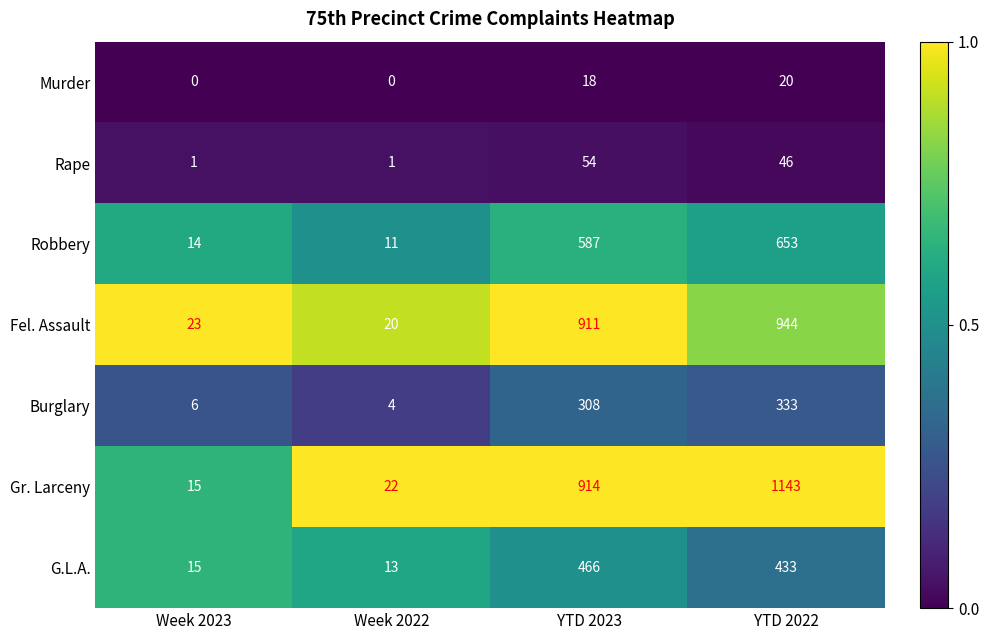

What is the sum of all Robbery values?

1265